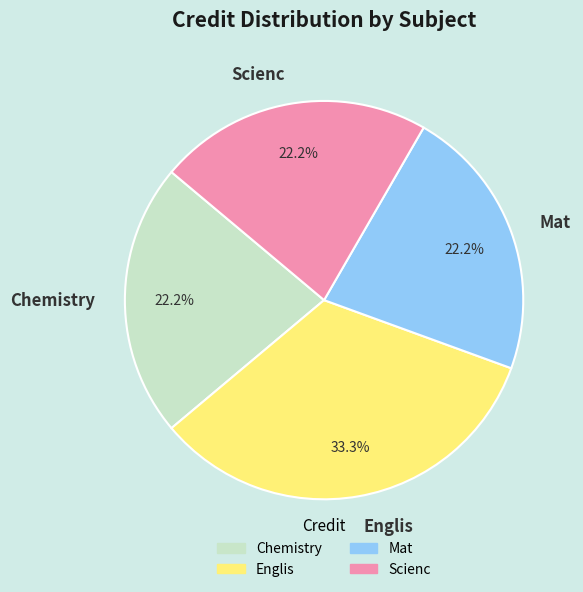

The Scienc slice represents 12% of the pie. True or false?

False